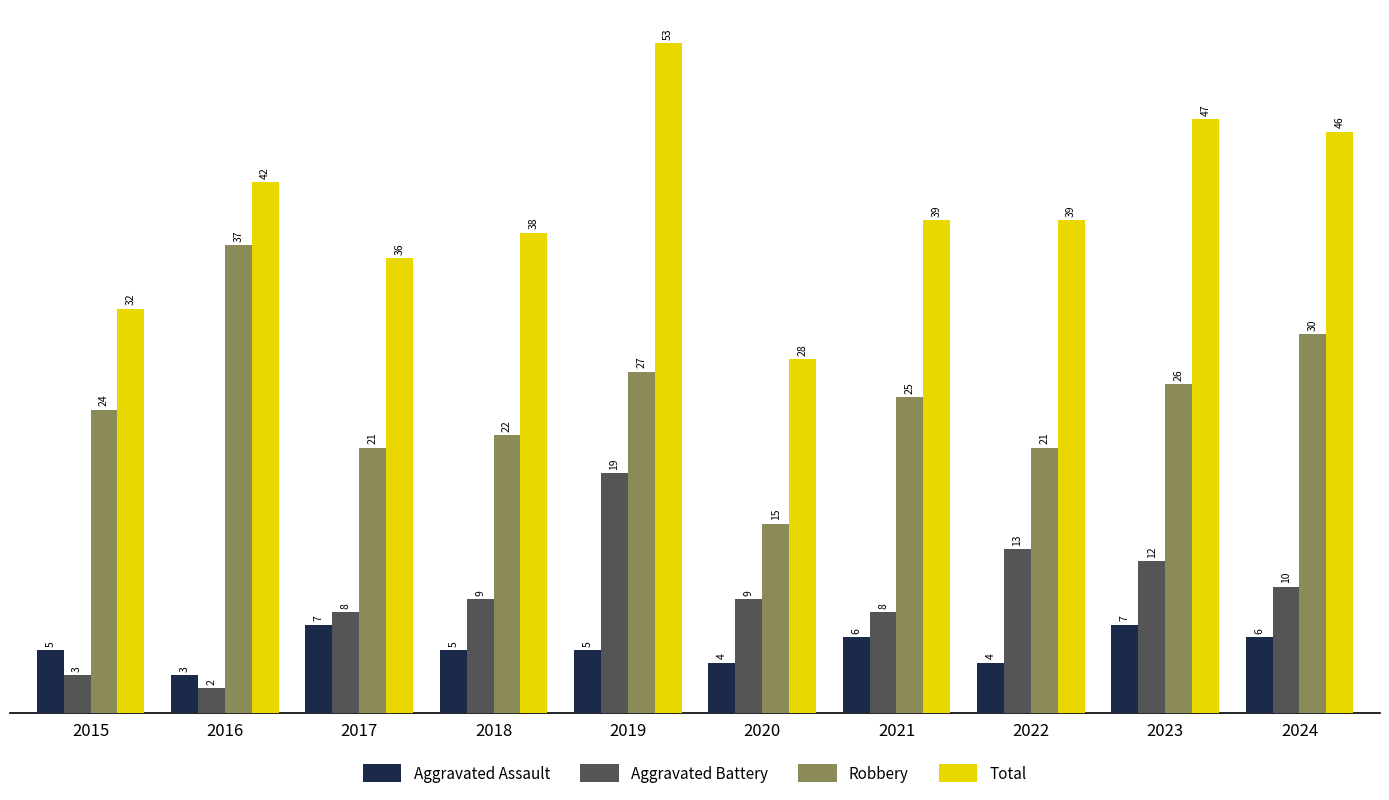

Is the value of Robbery at 2021 greater than the value of Aggravated Battery at 2017?

Yes